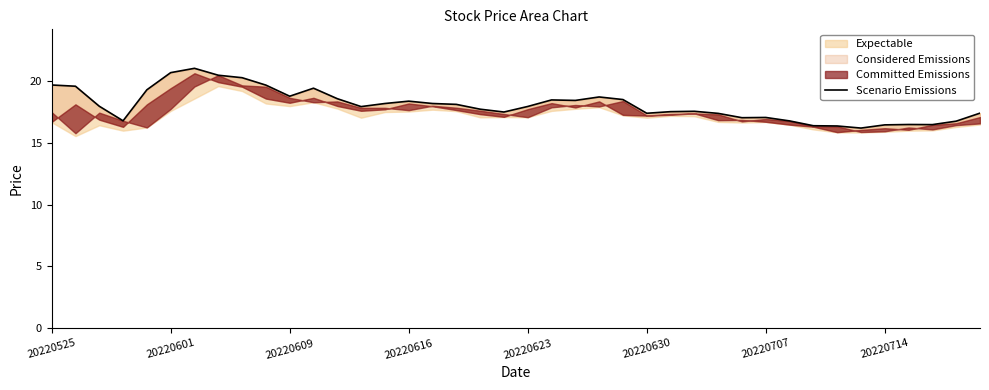

How many lines are shown in the chart?

1